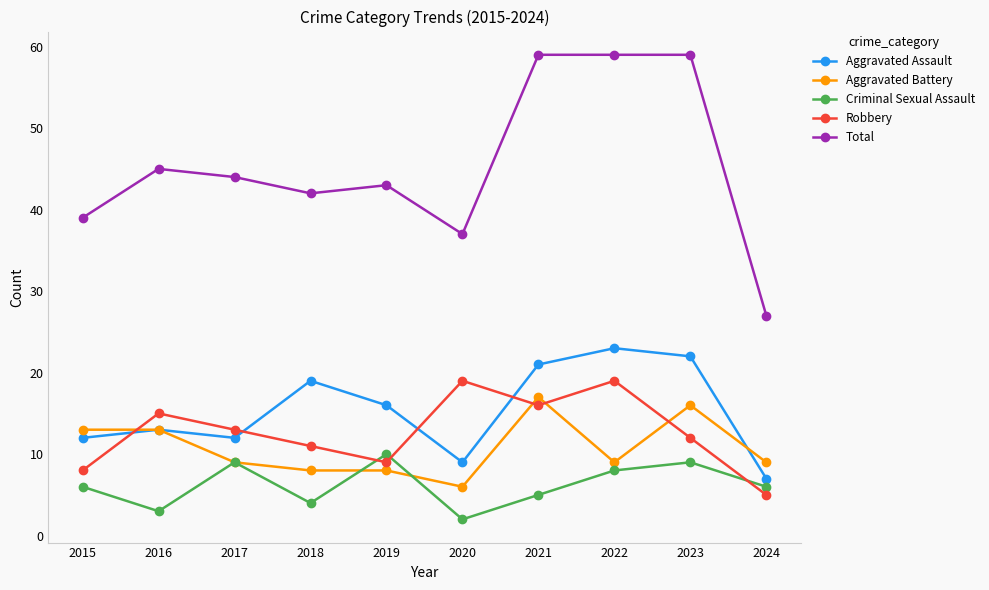

Is it true that Total equals 44 at 2017?

True